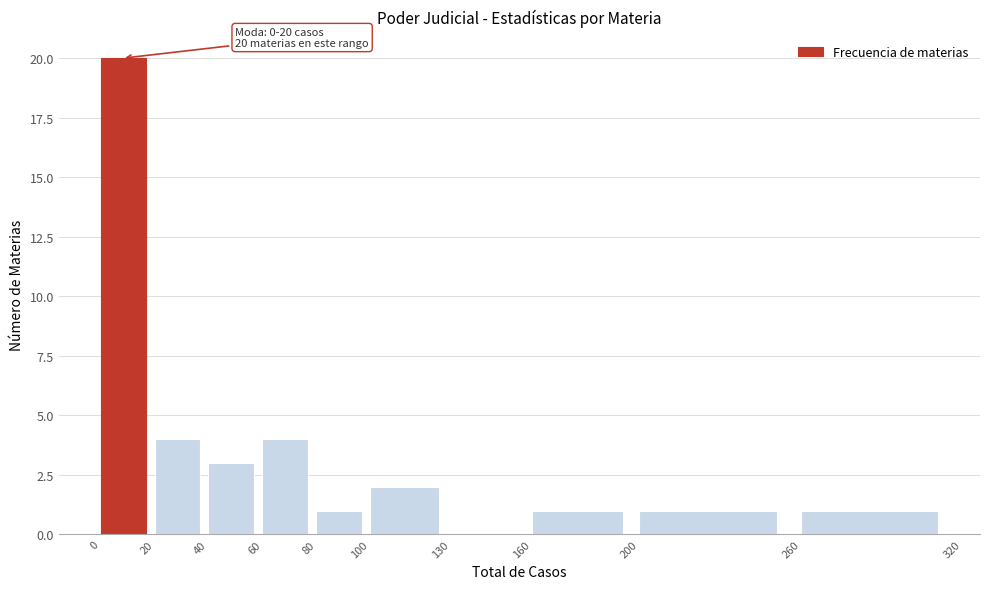

Which range on the x-axis has the tallest bar?

0 to 20